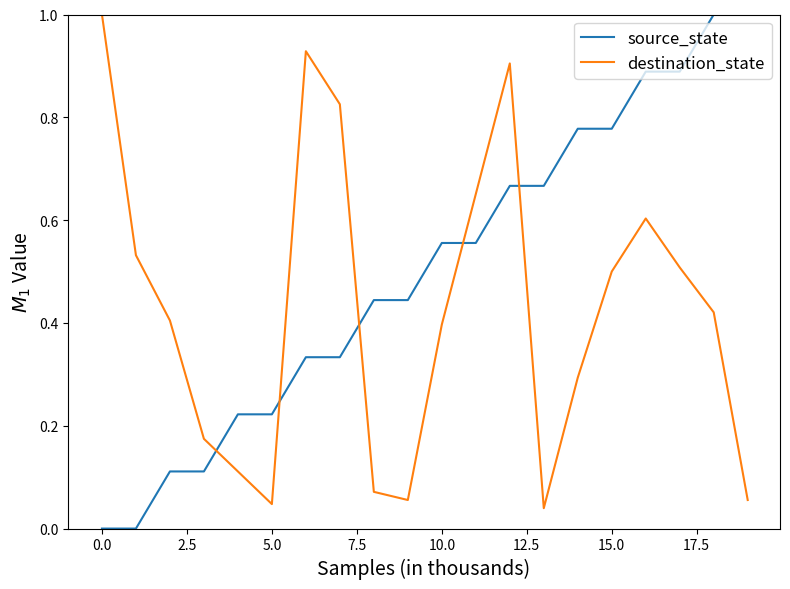

Which series has the largest total across all categories?

source_state